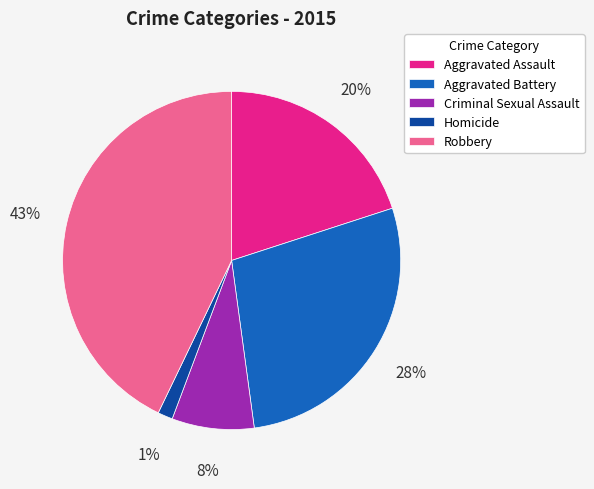

To the nearest percent, what is the combined percentage of Homicide and Aggravated Battery?

29%